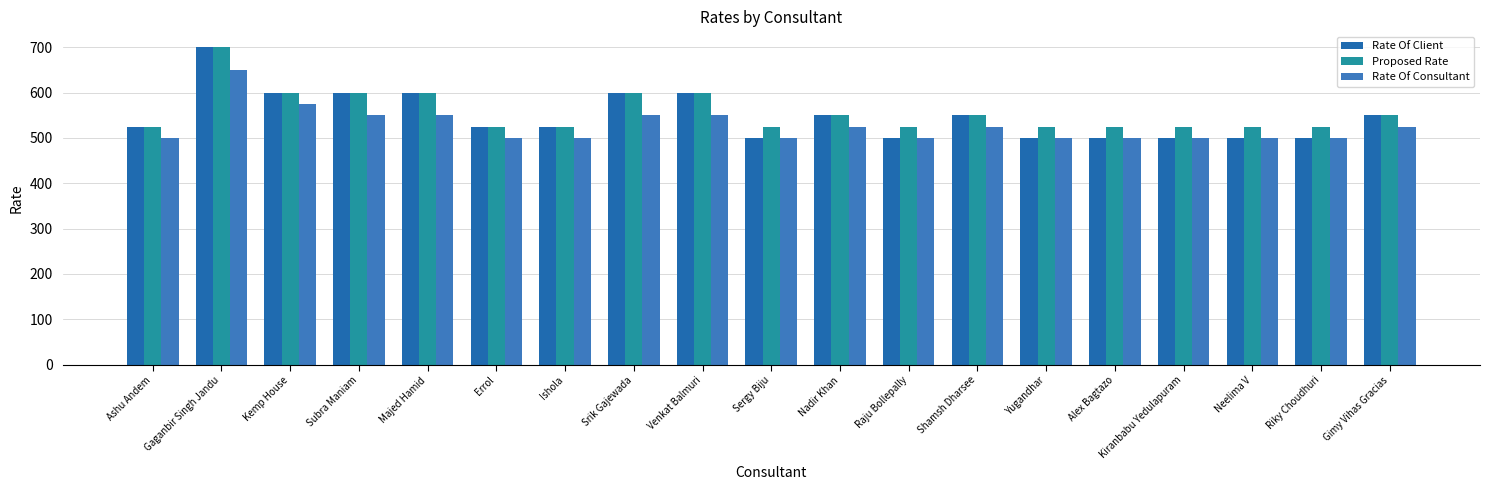

List the labels in order of Rate Of Client value, largest first.

Gaganbir Singh Jandu, Kemp House, Subra Maniam, Majed Hamid, Srik Gajewada, Venkat Balmuri, Nadir Khan, Shamsh Dharsee, Gimy Vihas Gracias, Ashu Andem, Errol, Ishola, Sergy Biju, Raju Bollepally, Yugandhar, Alex Bagtazo, Kiranbabu Yedulapuram, Neelima V, Riky Choudhuri